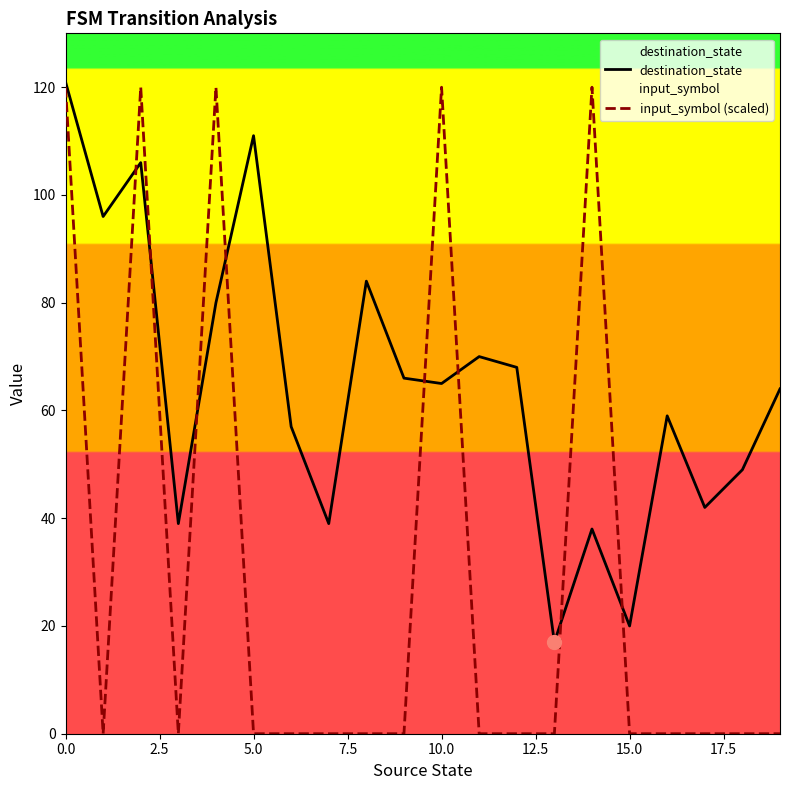

How many data points in destination_state are above 65?

9